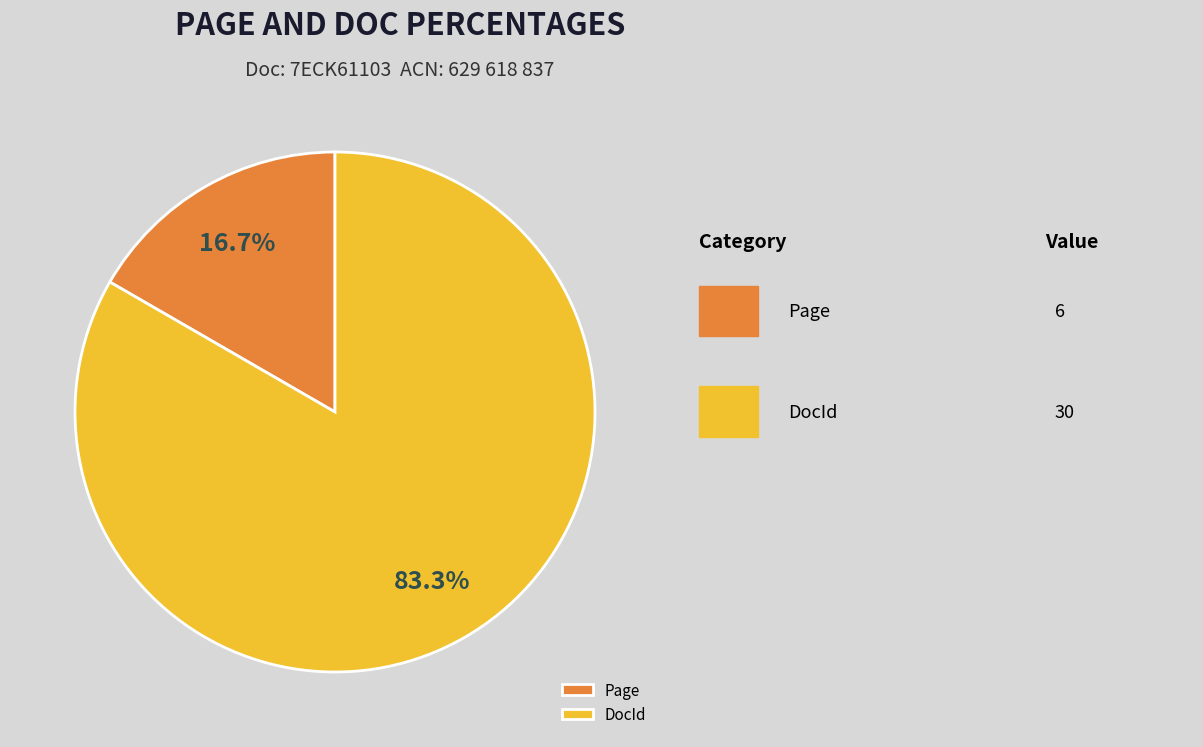

To the nearest percent, what is the difference between the largest and smallest slice percentages?

67%